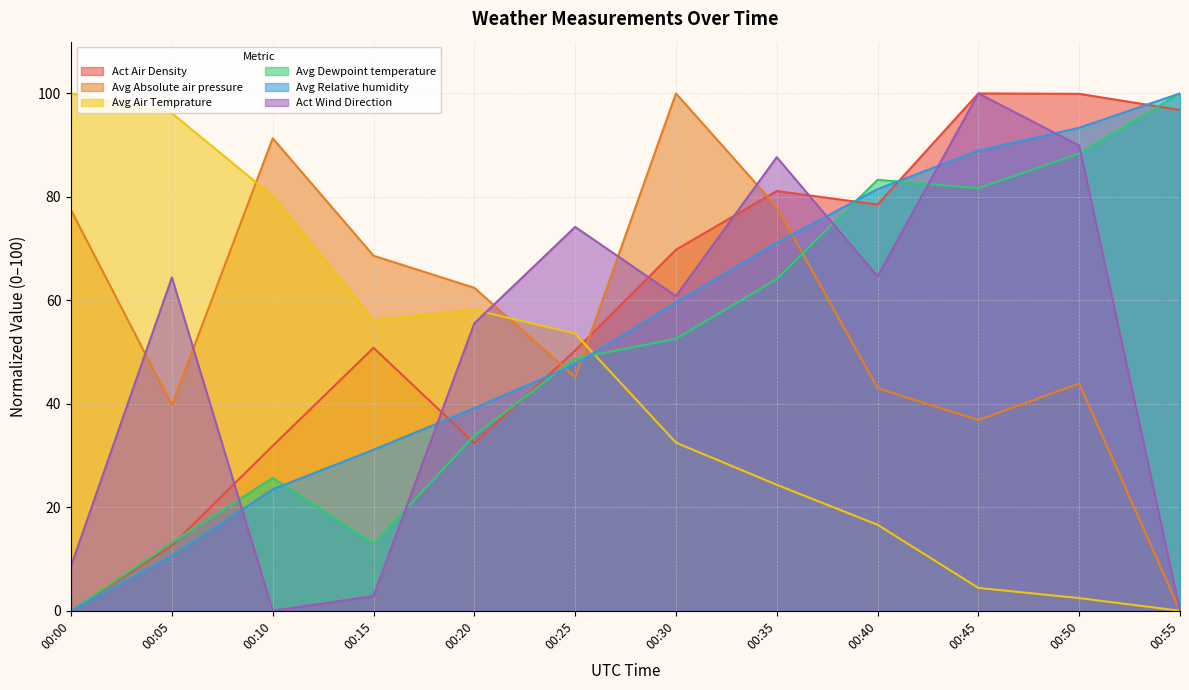

How many positive values does the Avg Dewpoint temperature series have?

11